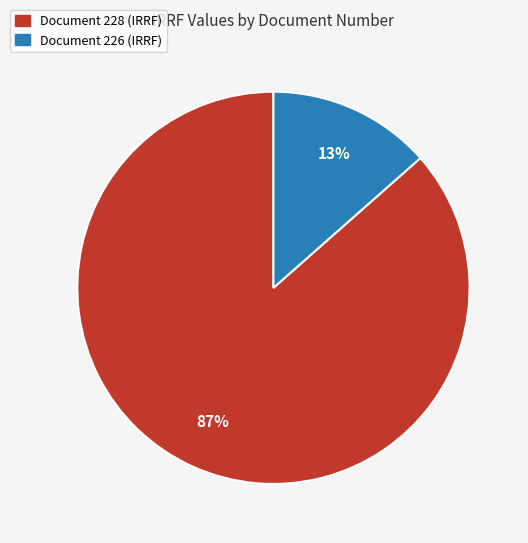

Is there any slice that represents more than half of the pie?

Yes